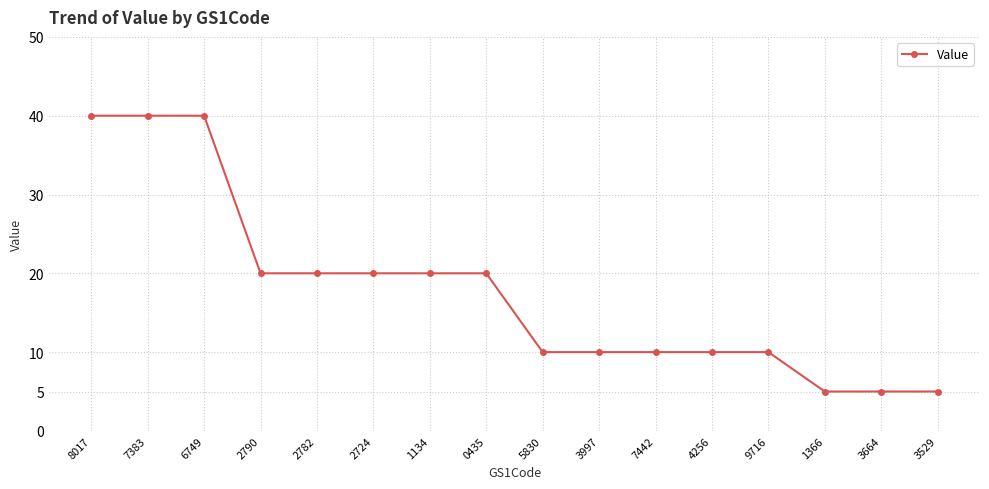

Does the chart have visible grid lines?

Yes